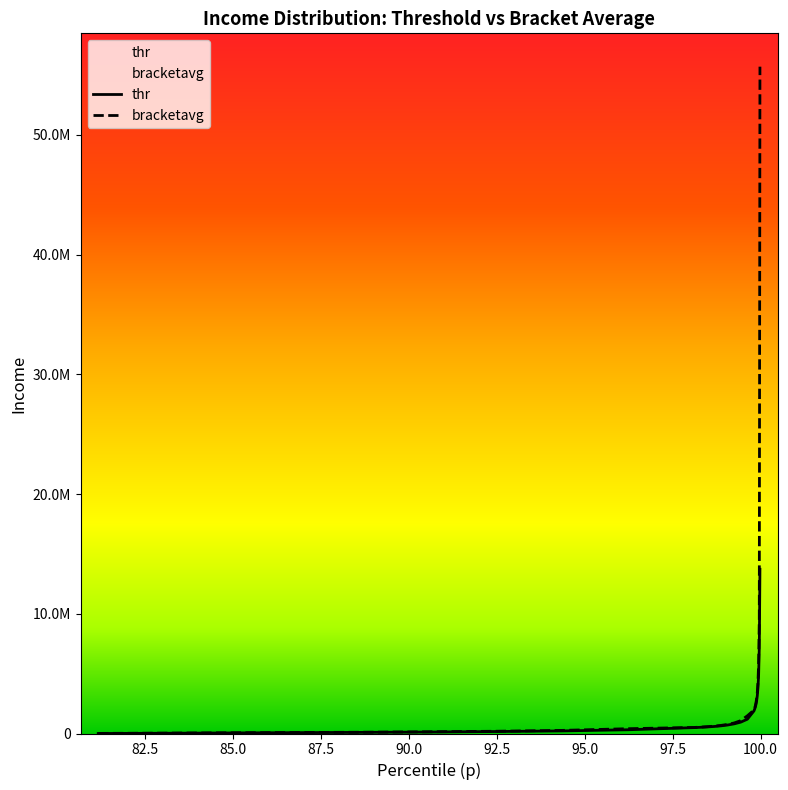

True or false: bracketavg and thr cross at least once.

False